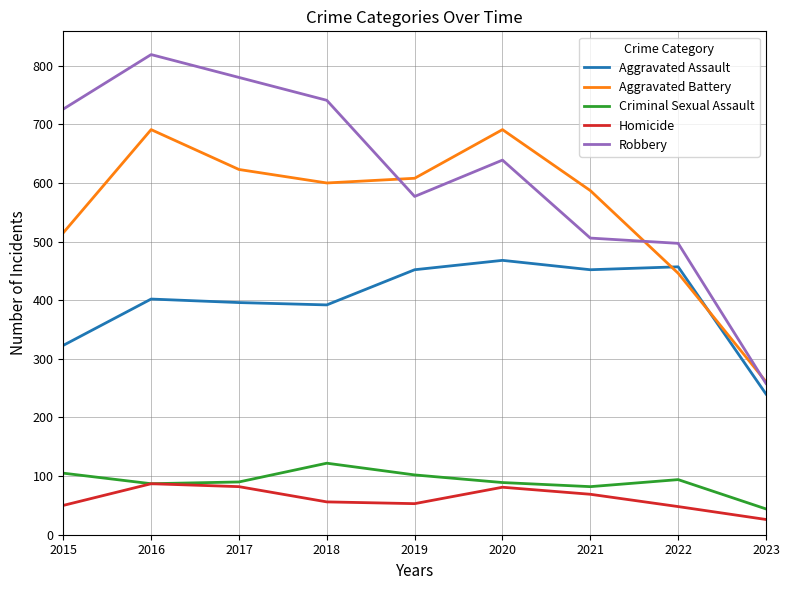

Which label corresponds to the largest value in the chart?

2016